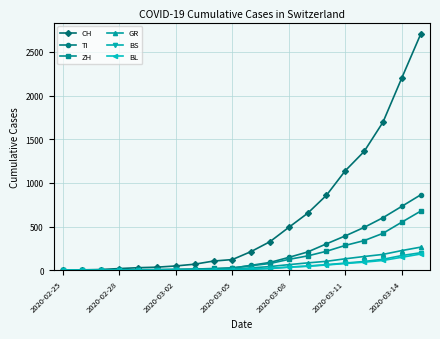

Which series has the largest total across all categories?

CH